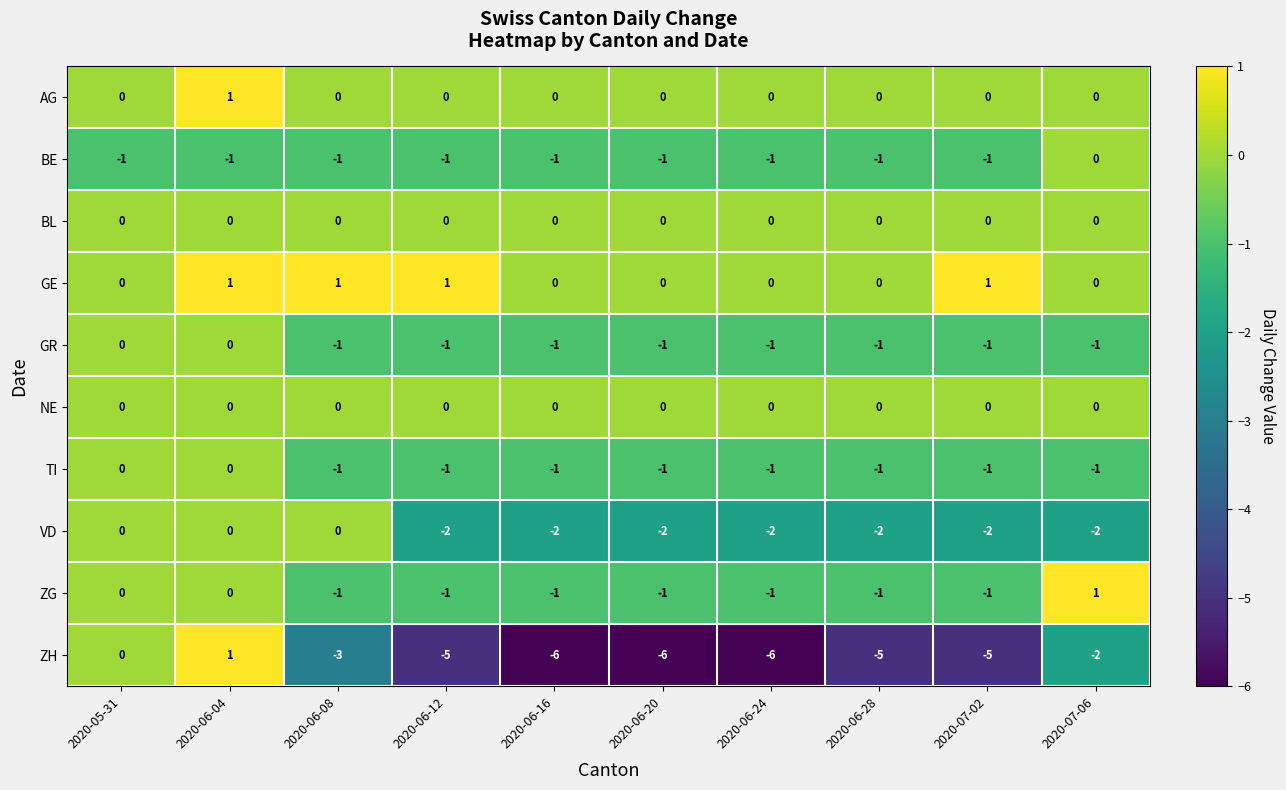

Between 2020-06-28 and 2020-07-06, which series saw the biggest shift?

ZH